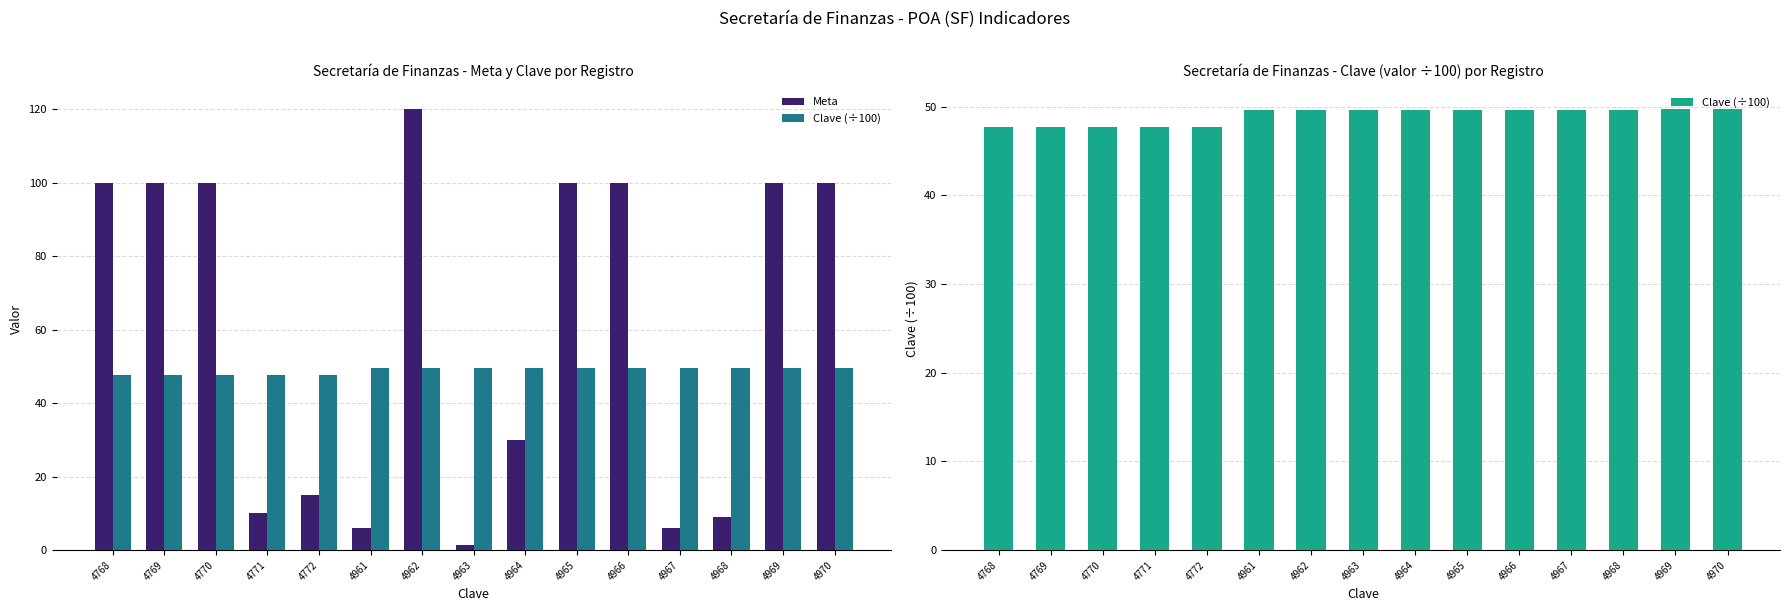

Rank the categories by Clave (÷100) value from highest to lowest.

4970, 4969, 4968, 4967, 4966, 4965, 4964, 4963, 4962, 4961, 4772, 4771, 4770, 4769, 4768